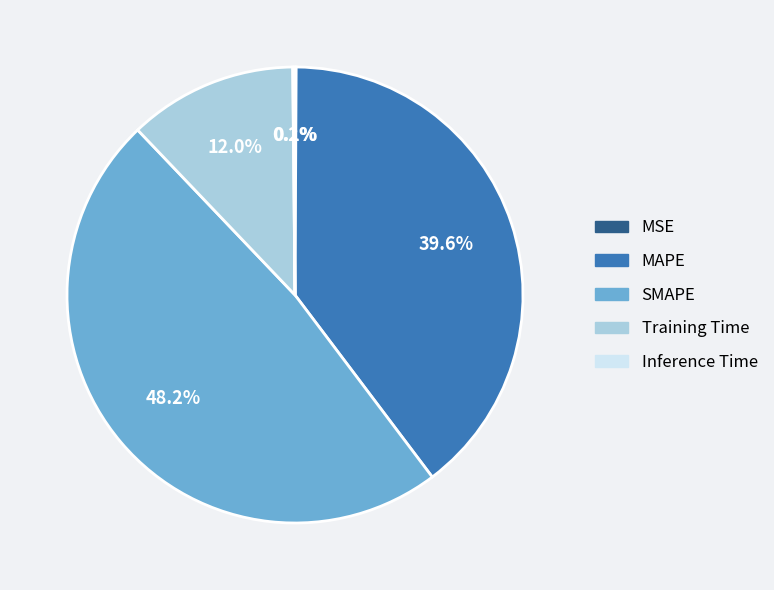

To the nearest percent, what is the difference between the largest and smallest slice percentages?

48%